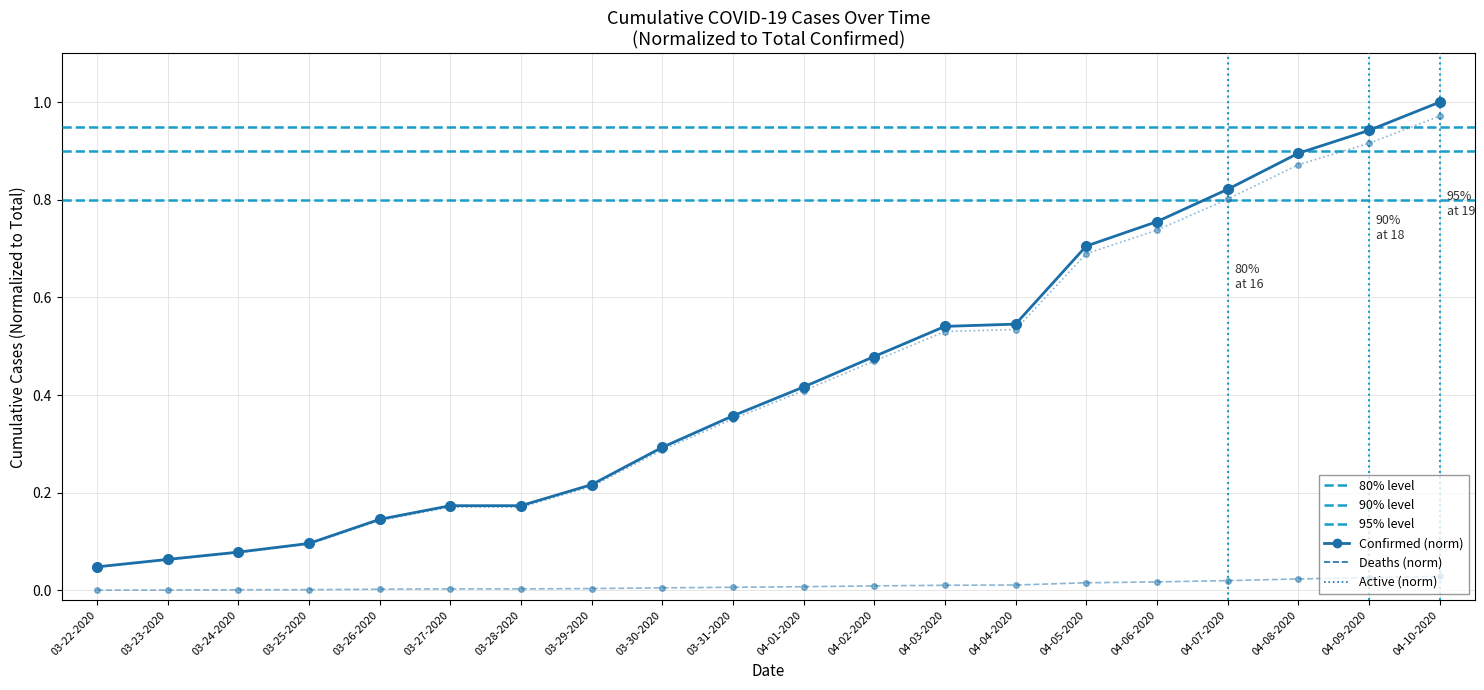

True or false: Confirmed and Deaths cross at least once.

False